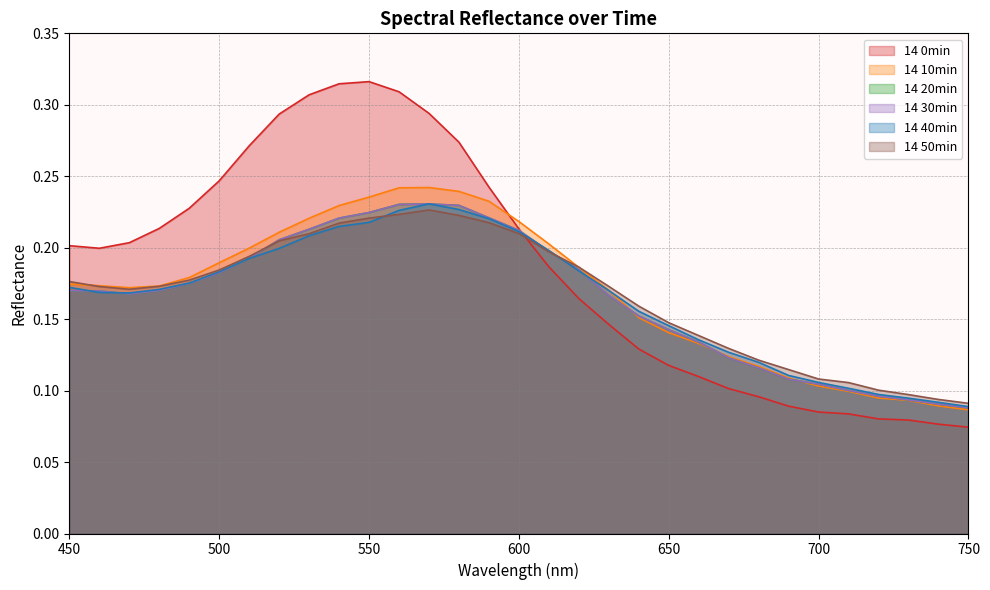

What is the sum of the 14 10min values at 690 and 540?

0.3